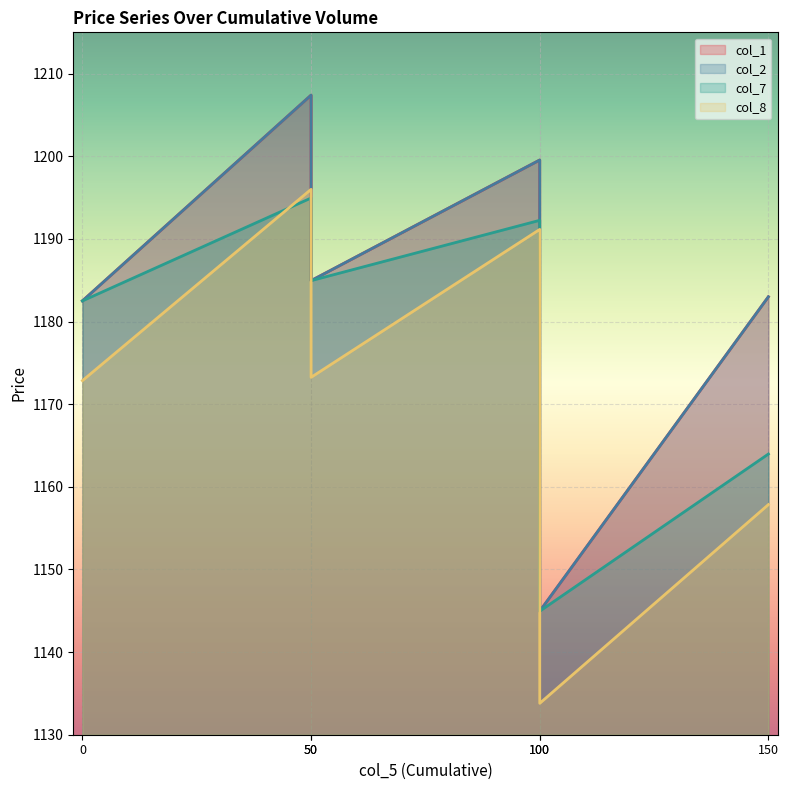

What is the average value of the col_8 series?

1170.8